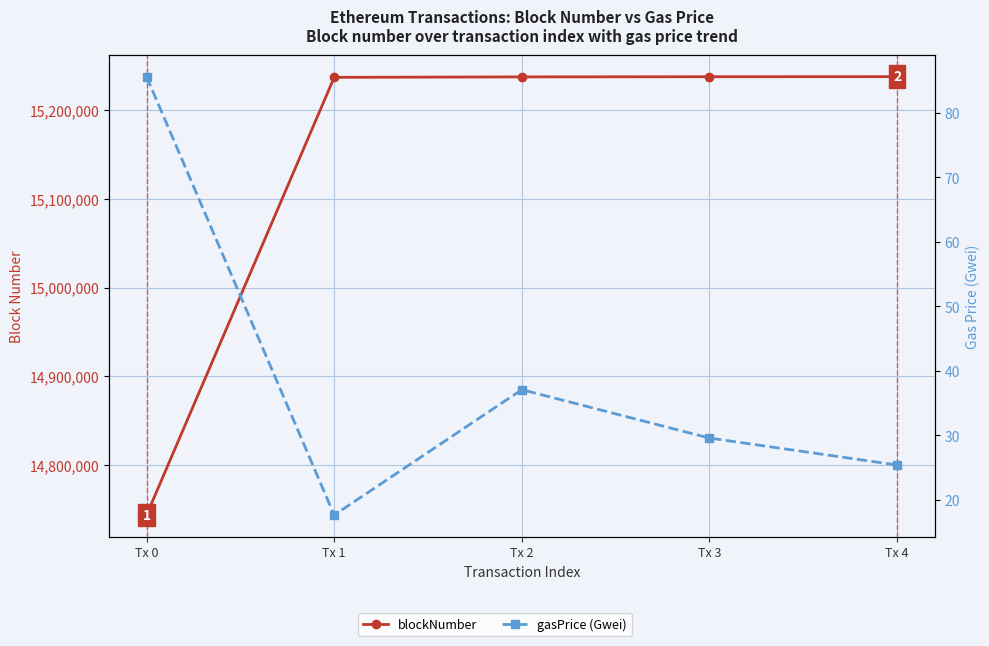

True or false: blockNumber has a value of 15237993.0 at Tx 3.

True